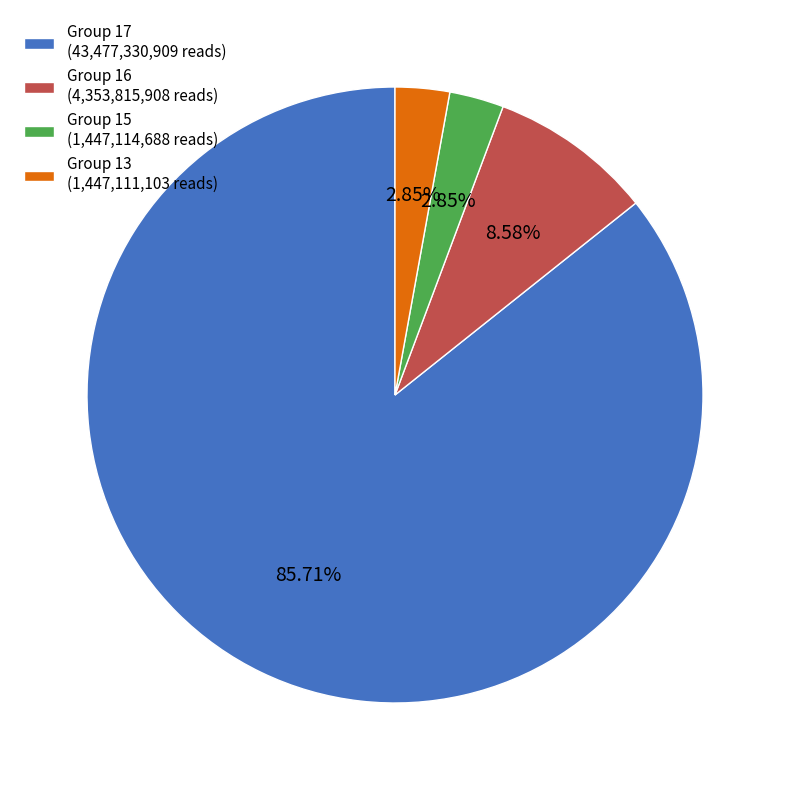

Which category has the biggest portion of the pie?

Group 17 (43,477,330,909 reads)